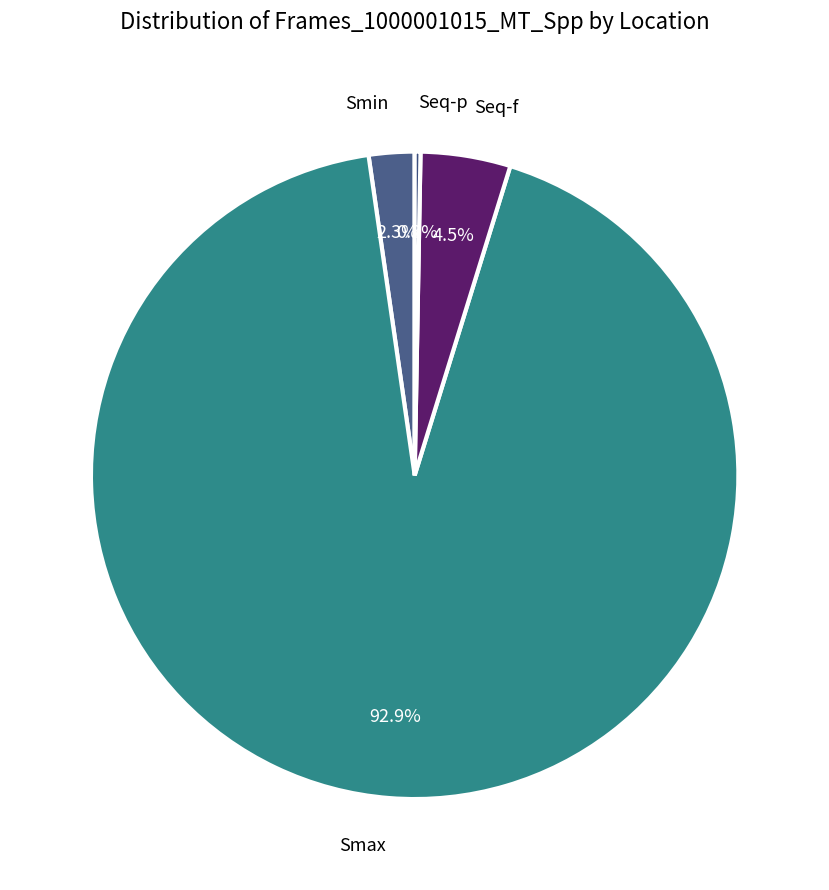

How many segments does this pie chart have?

4